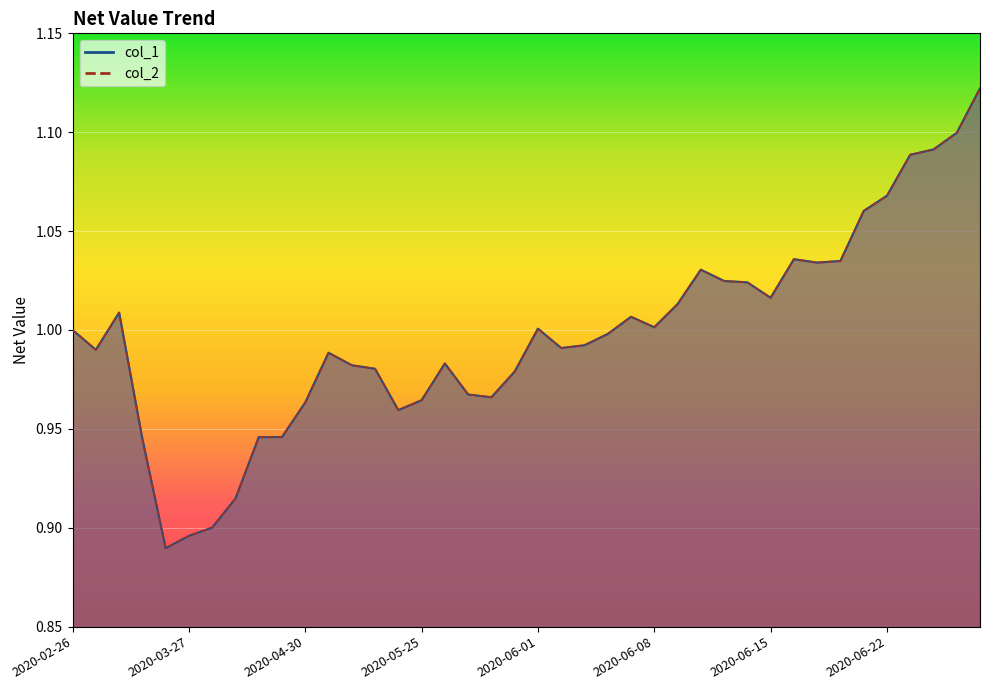

True or false: col_1 and col_2 cross at least once.

False